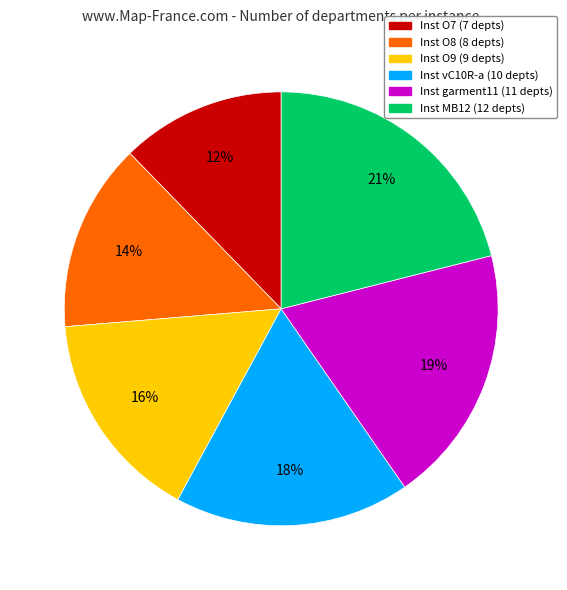

How many segments does this pie chart have?

6